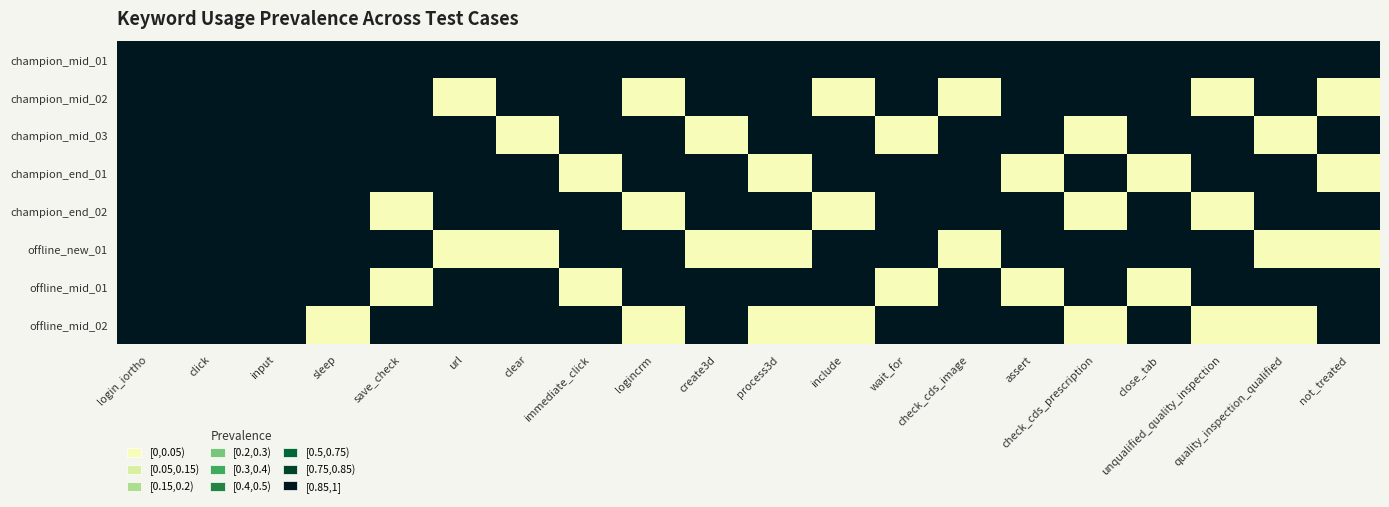

Which series has the largest total across all categories?

champion_mid_01